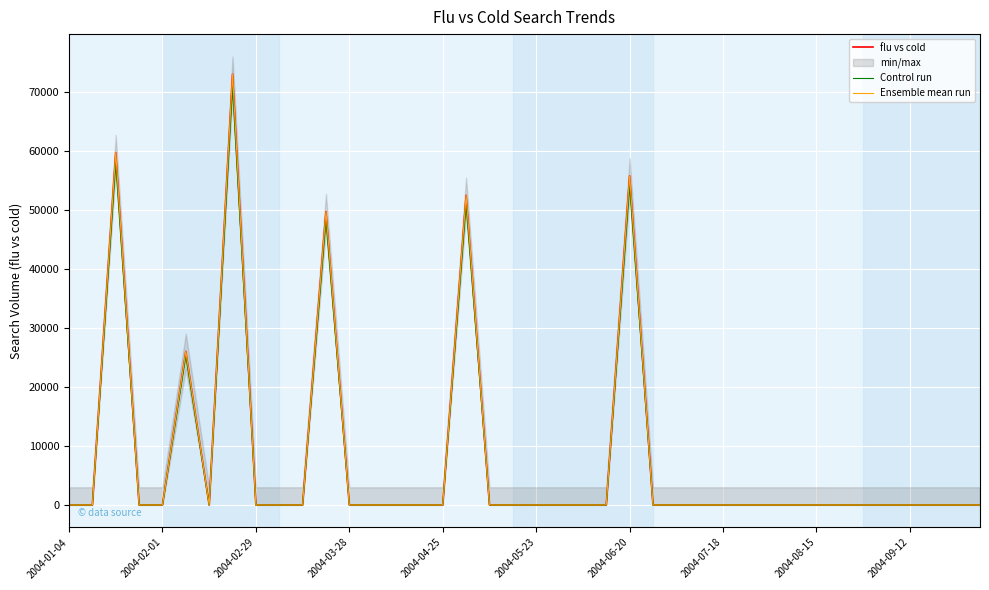

Which series has the largest range (max minus min)?

flu vs cold